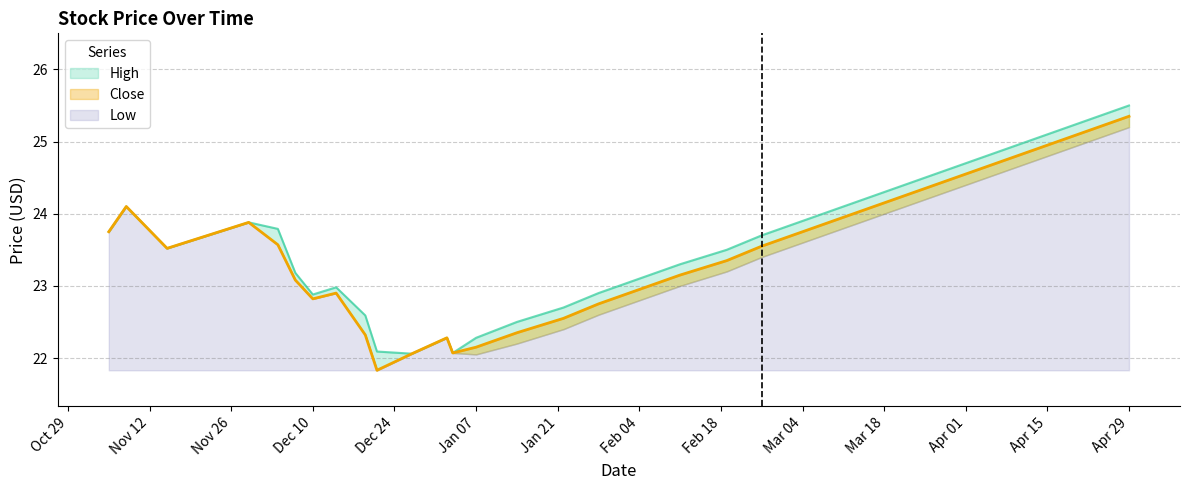

How many lines are shown in the chart?

2